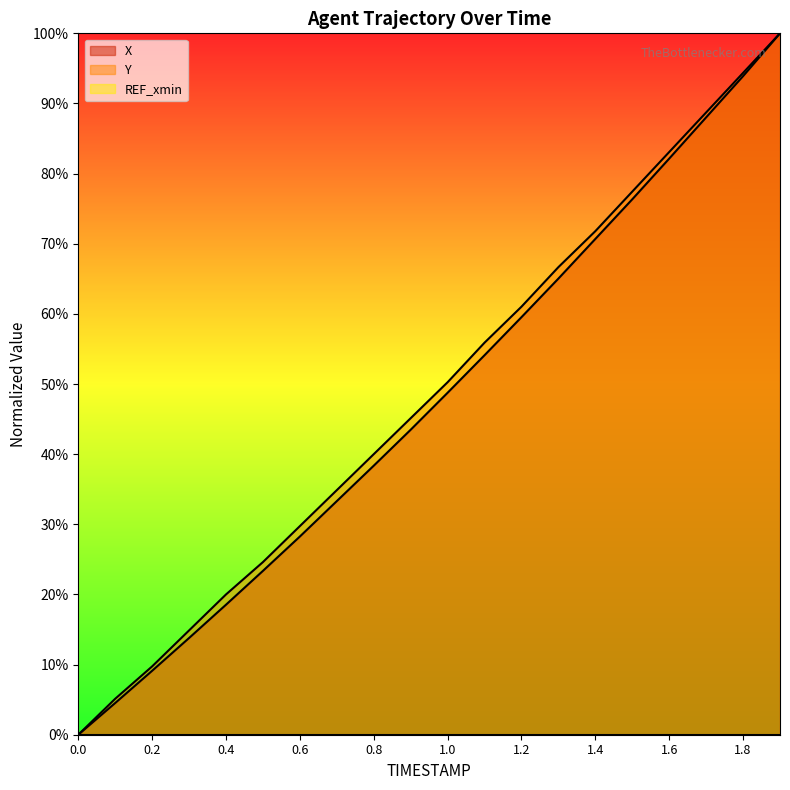

Rank the series by their average value, from lowest to highest.

X, Y